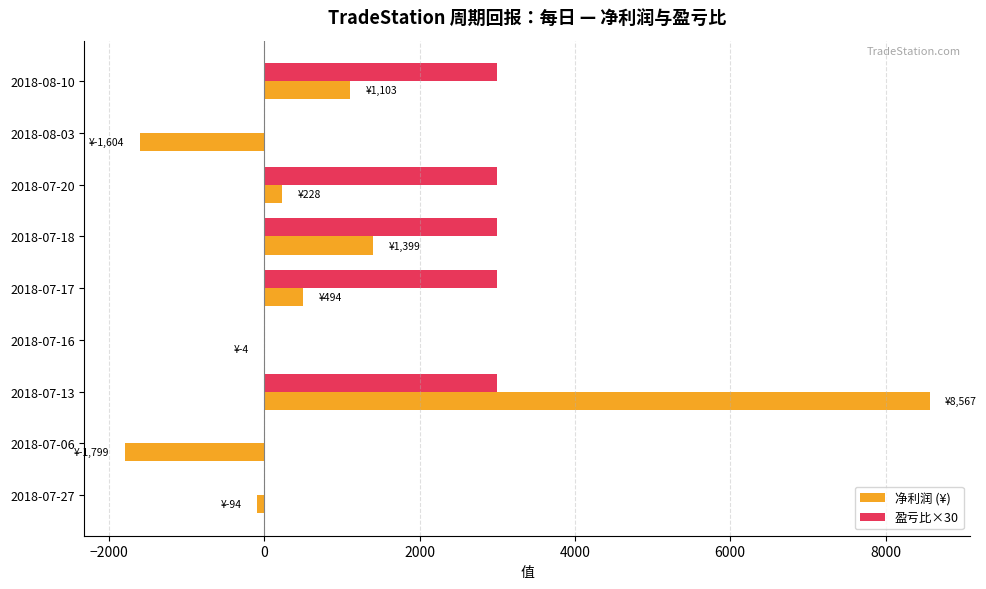

Where is 净利润 (¥) nearest to the value 3383?

2018-07-18